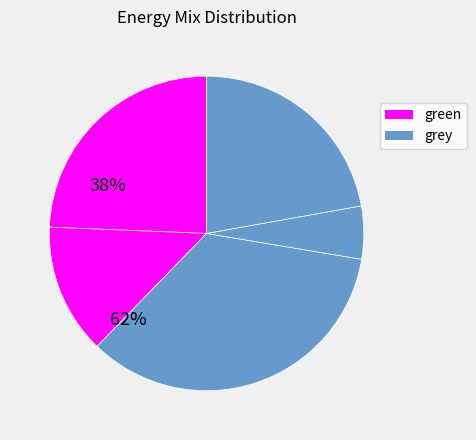

Count the number of slices in the pie.

5